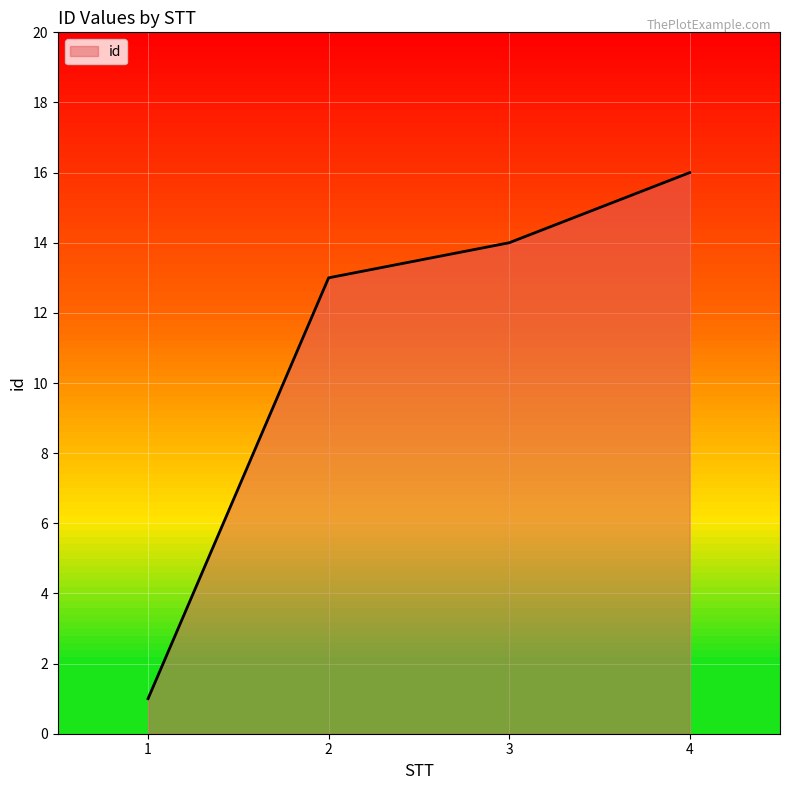

What is the maximum value shown in the chart?

16